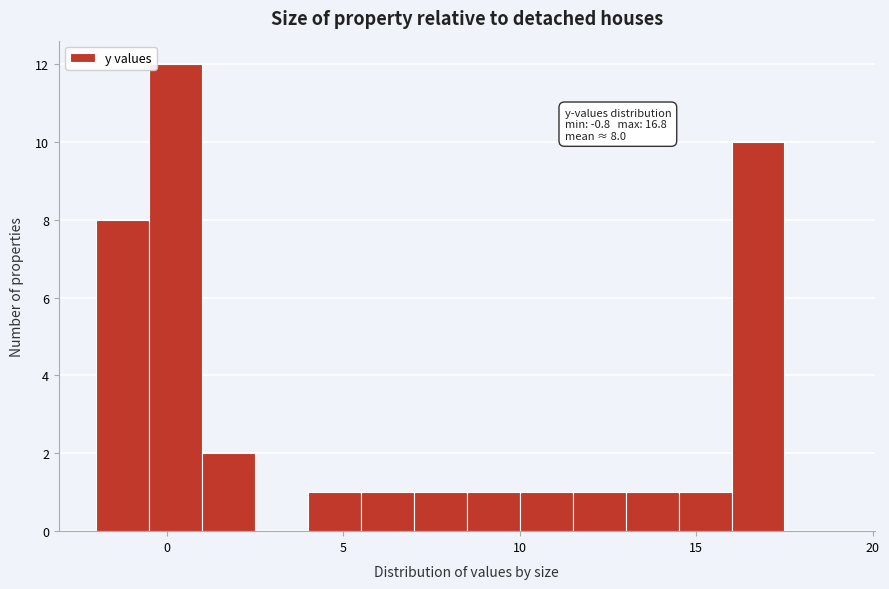

Around what value on the x-axis is the tallest bar? Give the approximate position of its centre, as read against the axis.

0.5